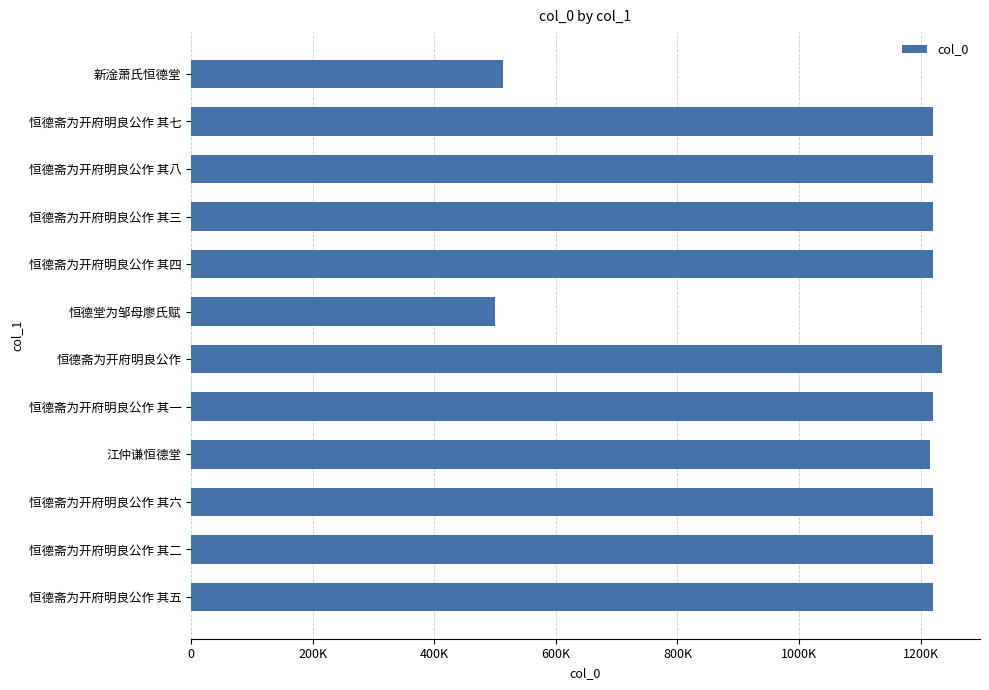

What is the average value?

1102075